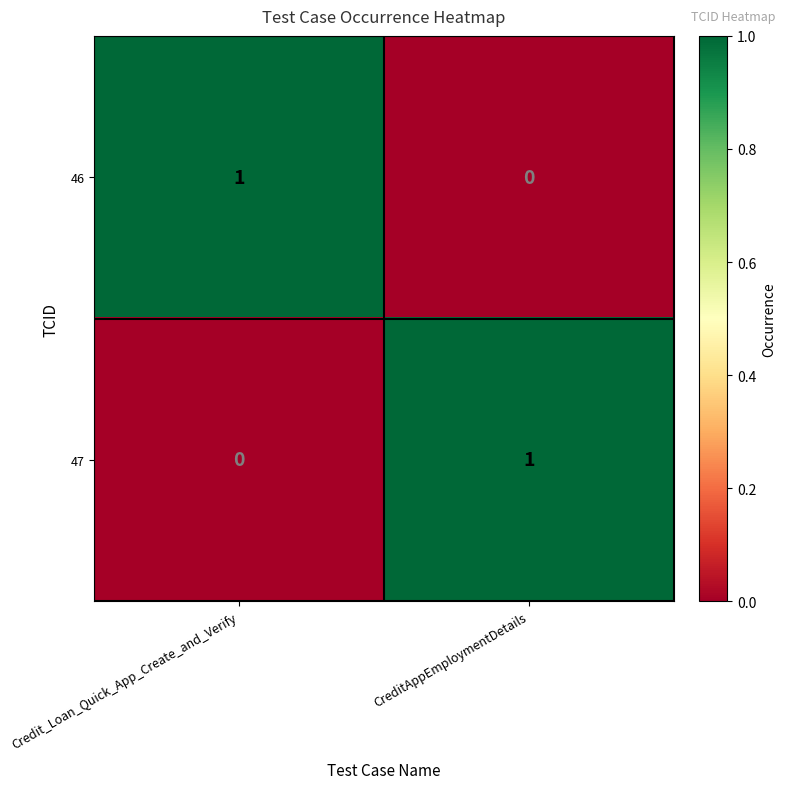

Reading right to left, extract all data points from this chart.

46: 0	1
47: 1	0